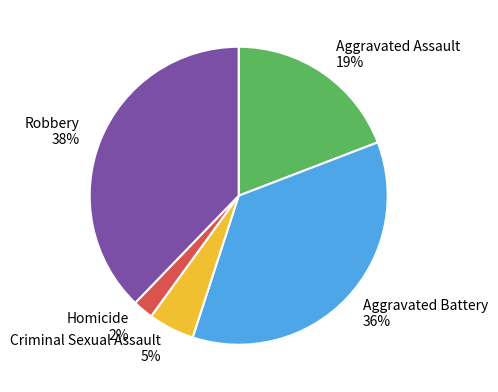

The Criminal Sexual Assault slice represents 5% of the pie. True or false?

True